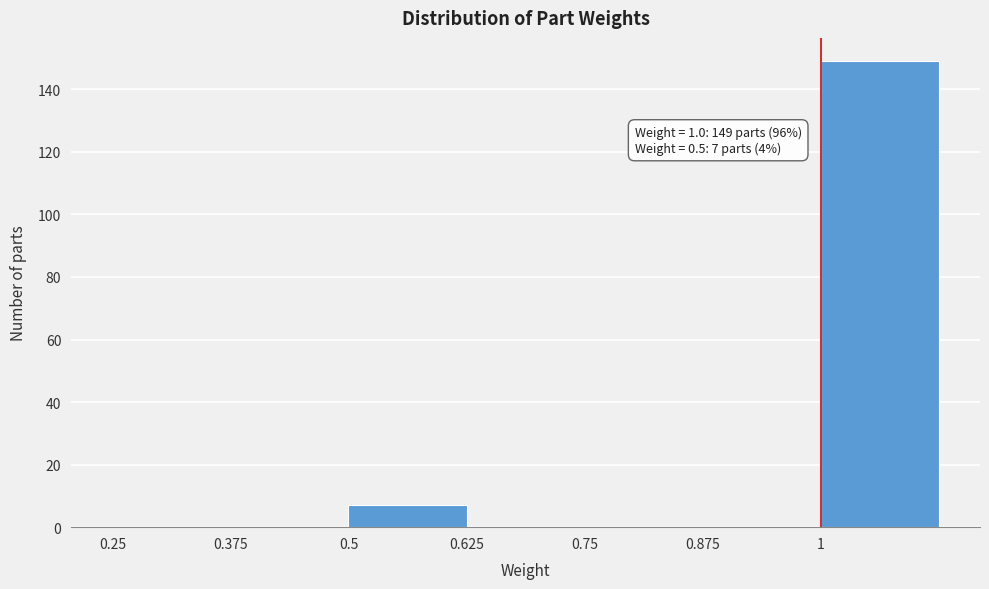

Over which range of the x-axis is the bar tallest?

1.000 to 1.125